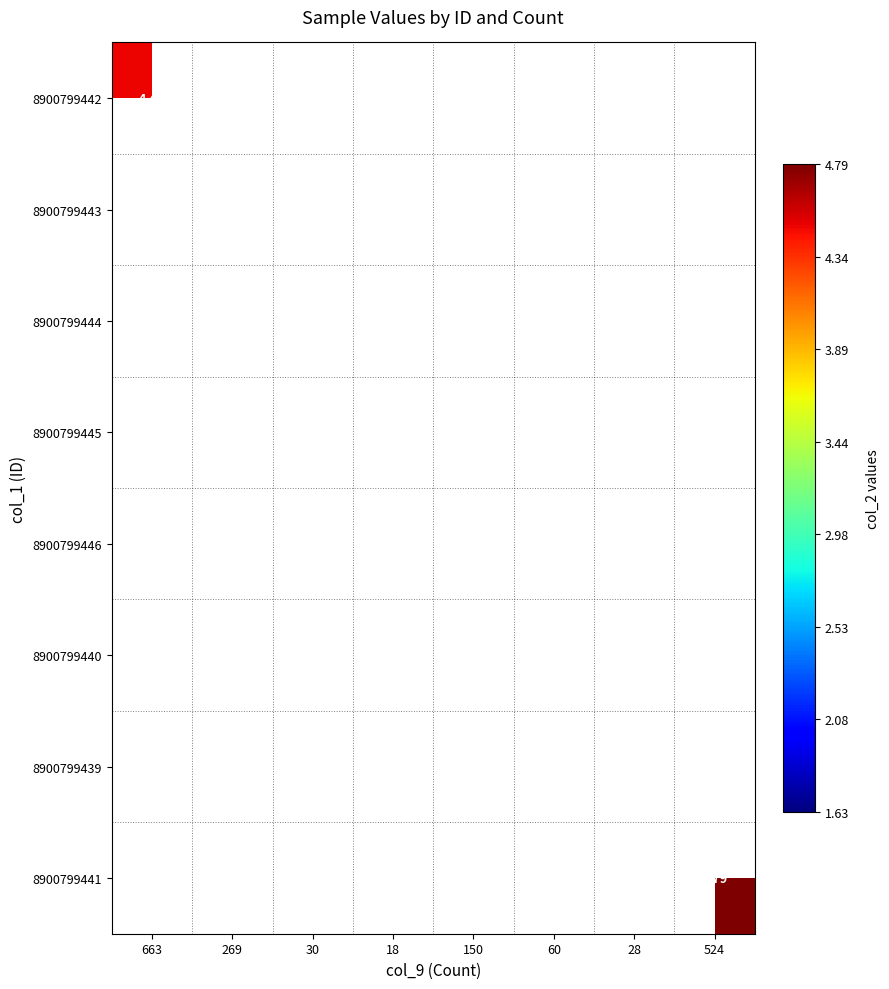

How many data points does each series have?

8